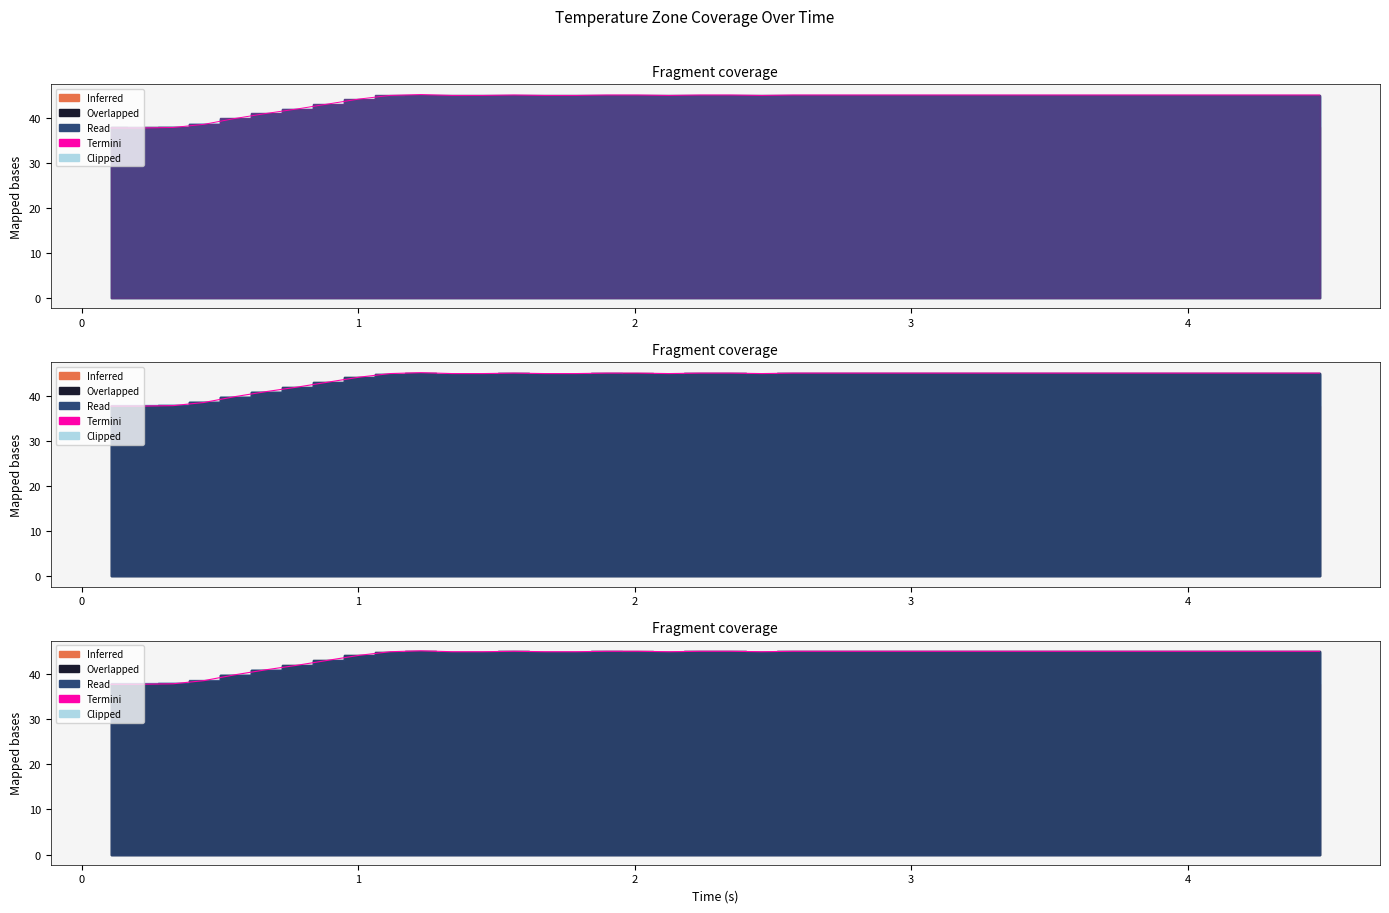

True or false: the data shows 66.0 at 35.

False